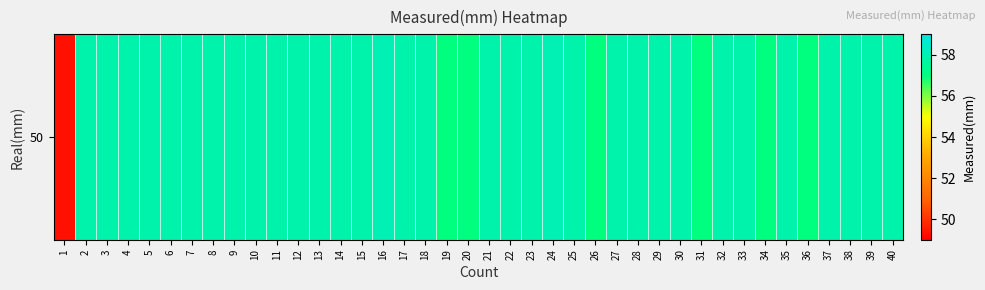

At which label is the value closest to 53?

1